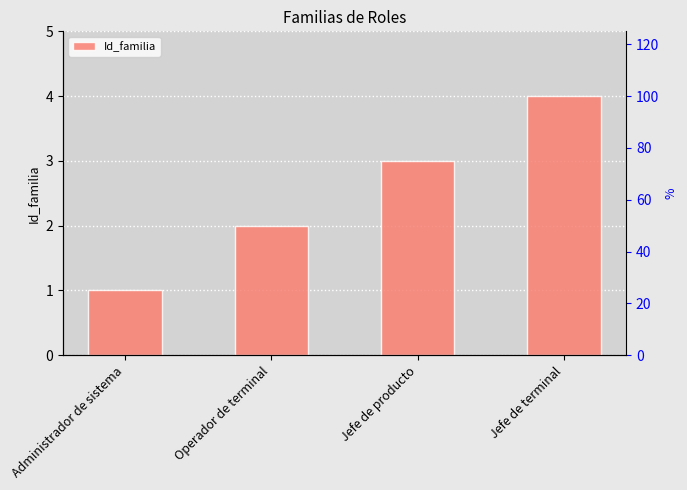

What is the sum of all values?

10